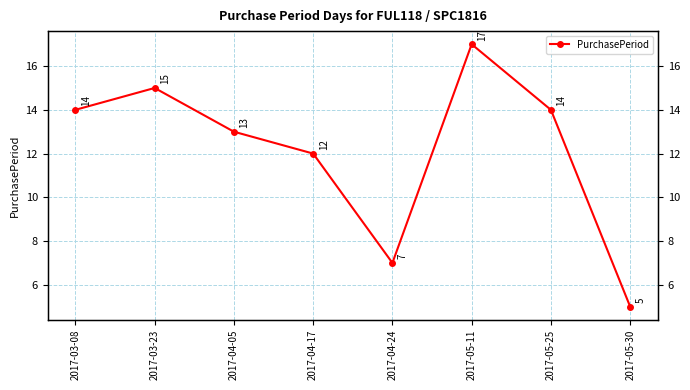

The value at 2017-03-08 is 20. True or false?

False